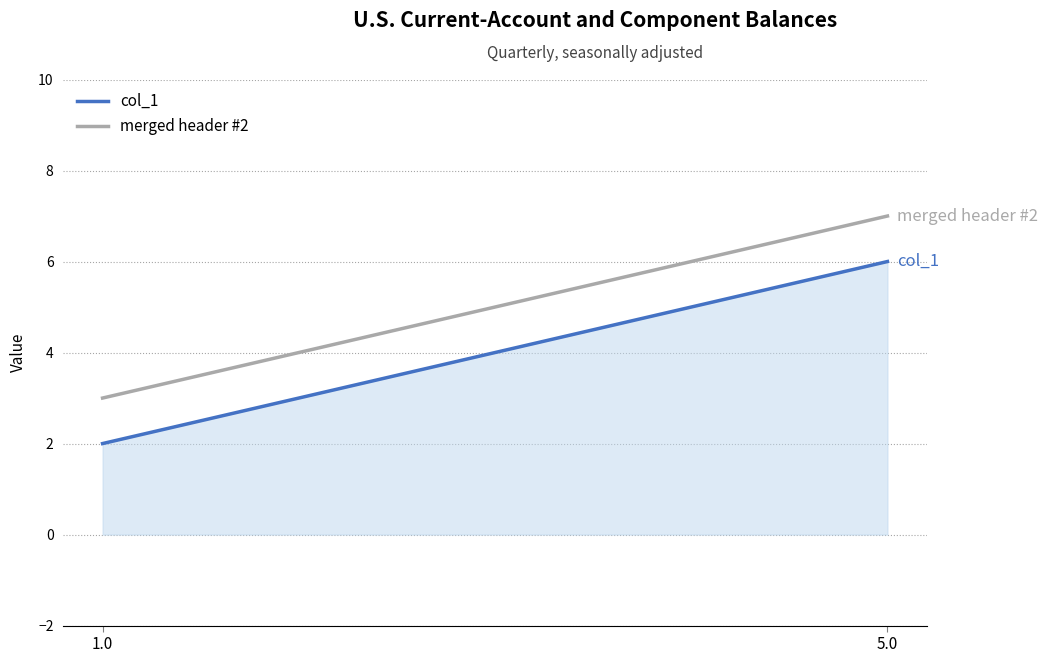

What is the sum of all col_1 values?

8